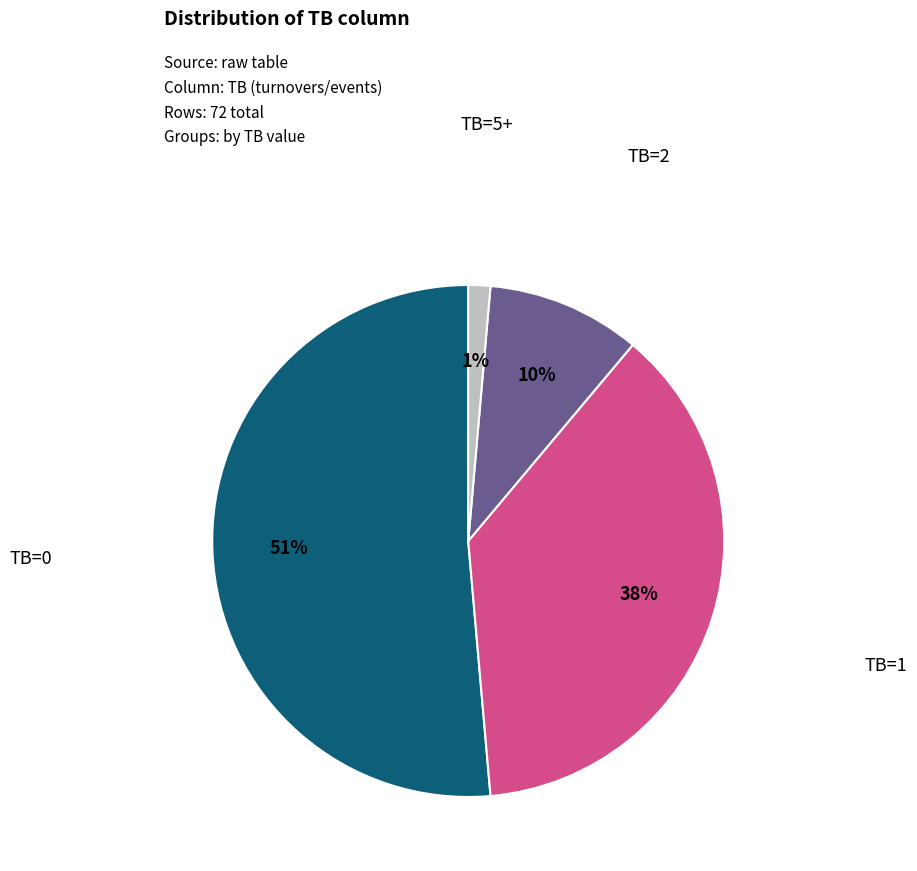

Is there a majority slice in this chart?

Yes